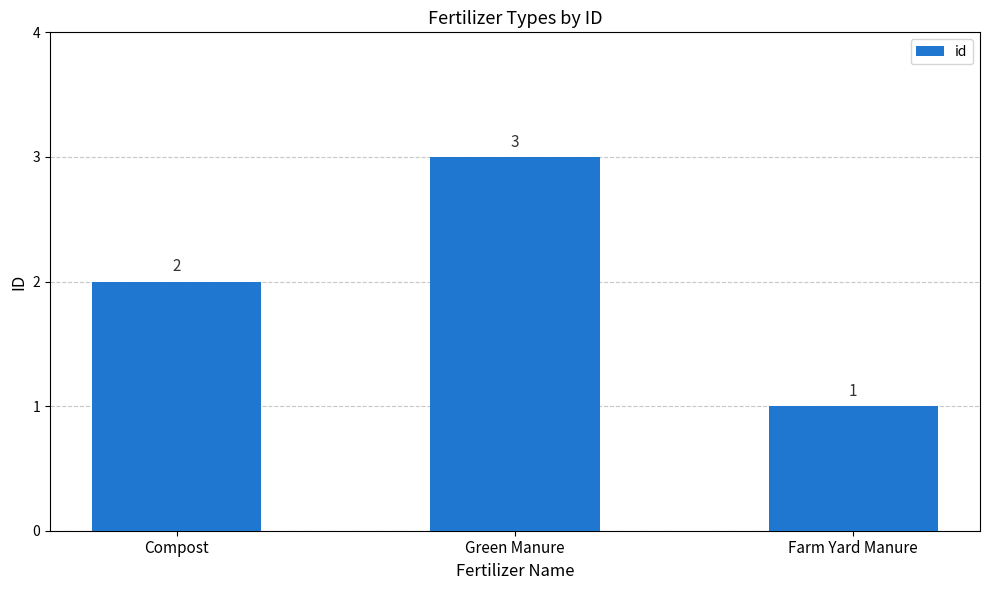

What is the difference between the maximum and second lowest values?

1